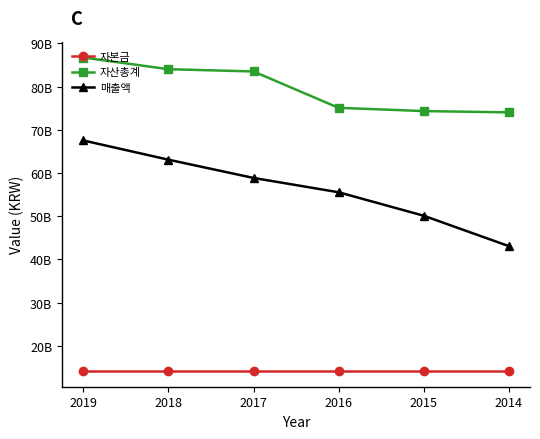

What is the difference between the second highest and second lowest values in the 자산총계 series?

9693093726